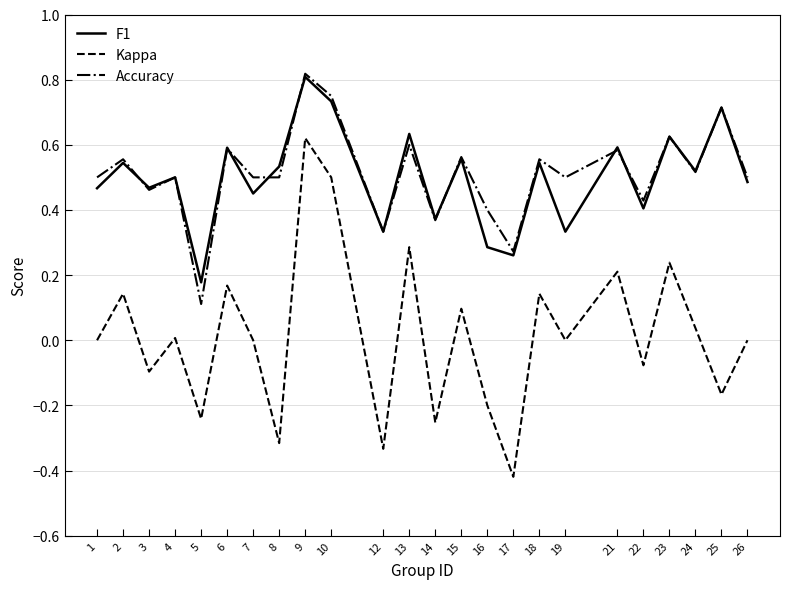

True or false: Accuracy and F1 cross at least once.

True